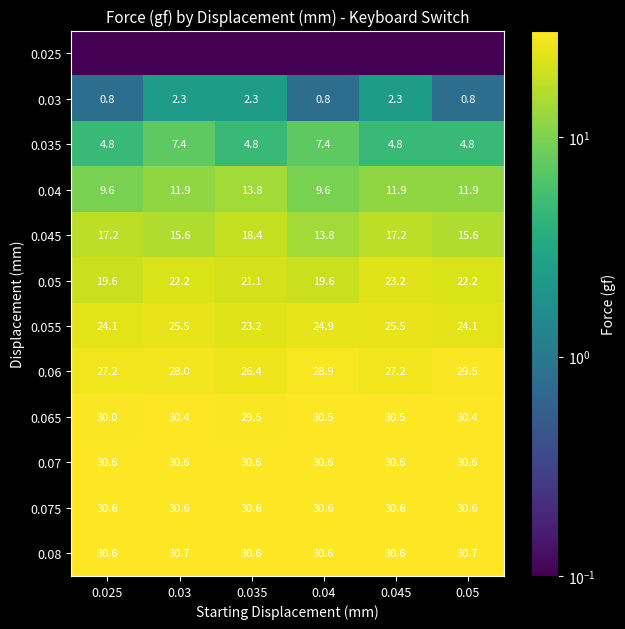

Which has a higher value, 0.025 or 0.03?

0.025